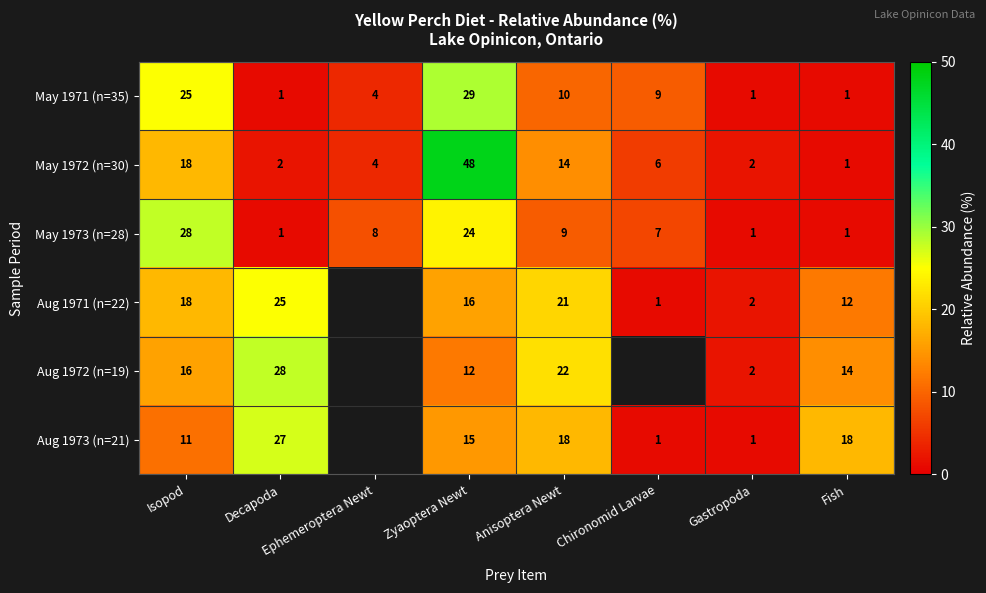

What is the difference between the May 1972 (n=30) values at Anisoptera Newt and Chironomid Larvae?

8